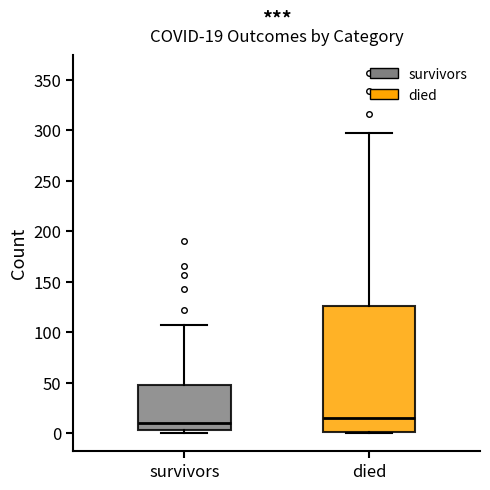

Comparing the boxes themselves (not the whiskers), which one is the tallest?

died